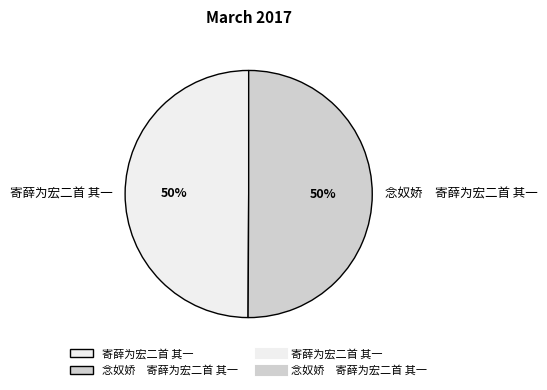

Is it true that 寄薛为宏二首 其一 is 50% of the pie?

True